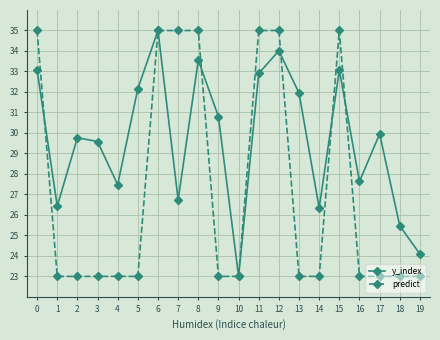

Reading left to right, list all the values displayed in this chart.

y_index: 0=33.1	1=26.4	2=29.8	3=29.6	4=27.5	5=32.2	6=35.0	7=26.7	8=33.6	9=30.8	10=23.0	11=32.9	12=34.0	13=31.9	14=26.3	15=33.1	16=27.6	17=30.0	18=25.5	19=24.1
predict: 0=35.0	1=23.0	2=23.0	3=23.0	4=23.0	5=23.0	6=35.0	7=35.0	8=35.0	9=23.0	10=23.0	11=35.0	12=35.0	13=23.0	14=23.0	15=35.0	16=23.0	17=23.0	18=23.0	19=23.0